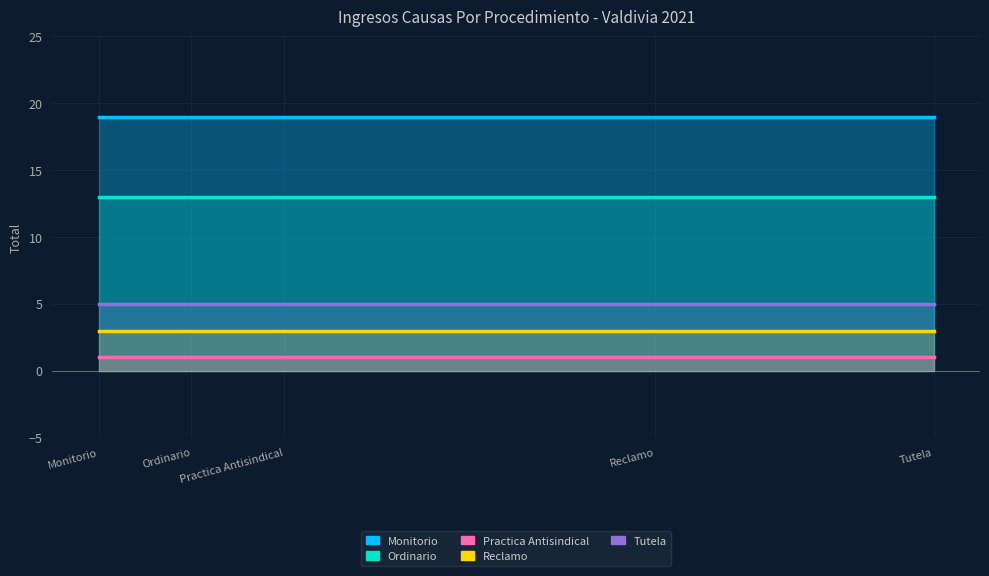

Where is Ordinario nearest to the value 13?

Monitorio